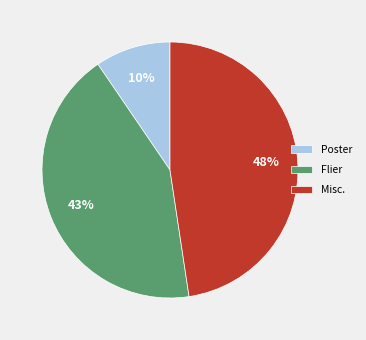

Is Misc. the majority of the pie?

No